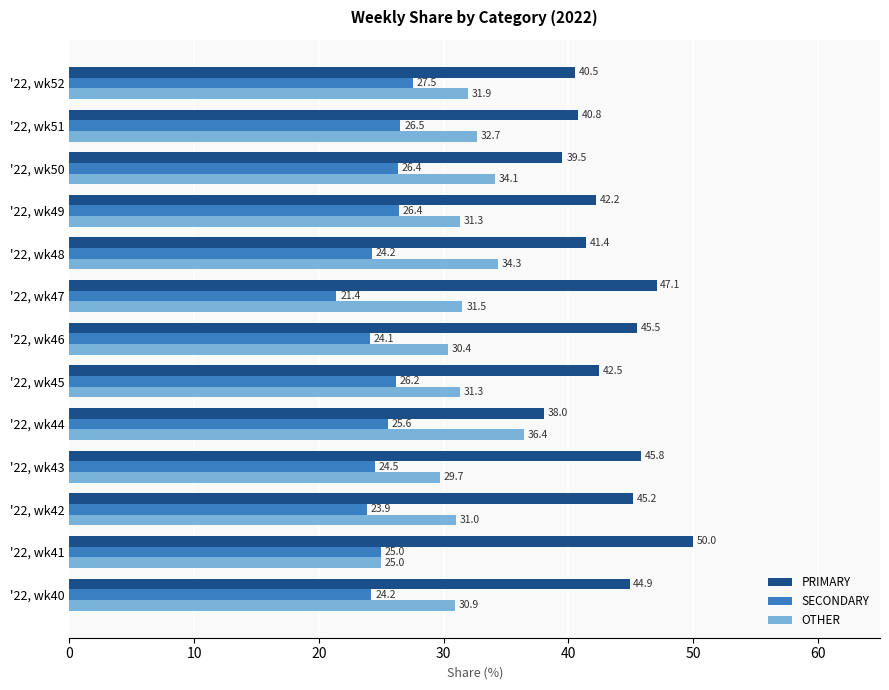

Rank the series by their average value, from highest to lowest.

PRIMARY, OTHER, SECONDARY